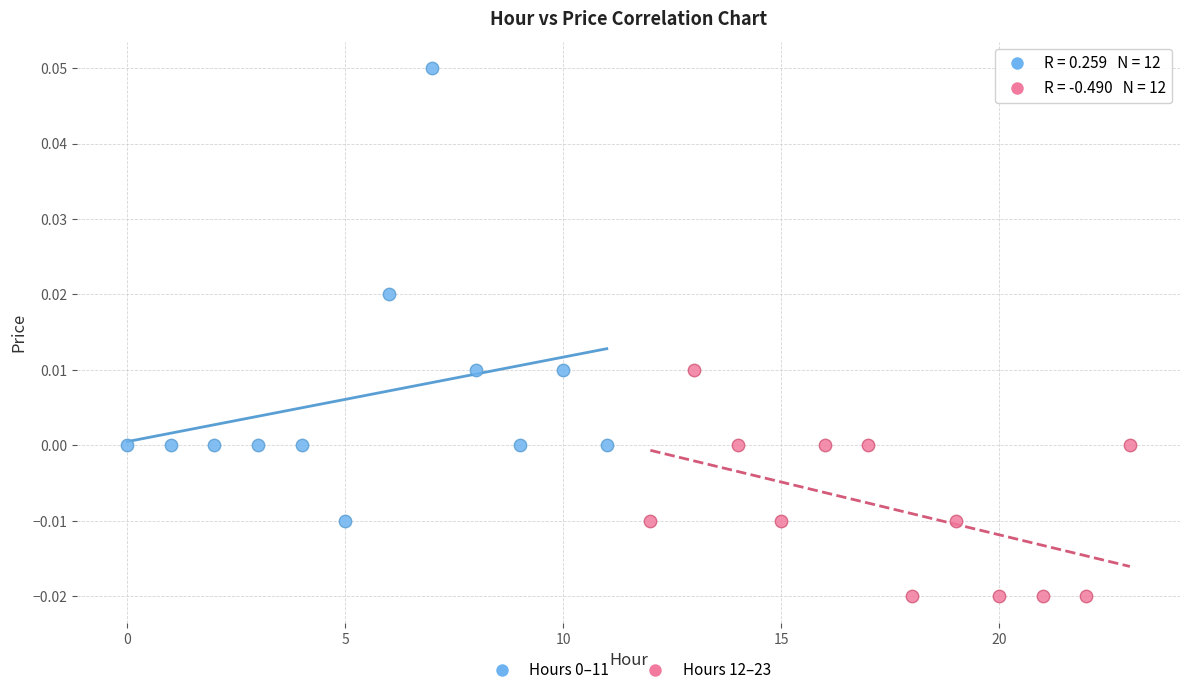

Which series contains the lowest Y value?

Hours 12–23